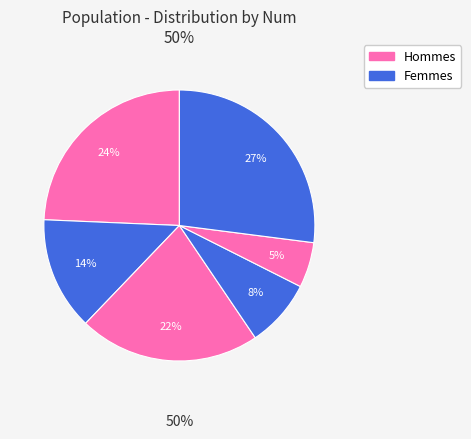

How many segments does this pie chart have?

6